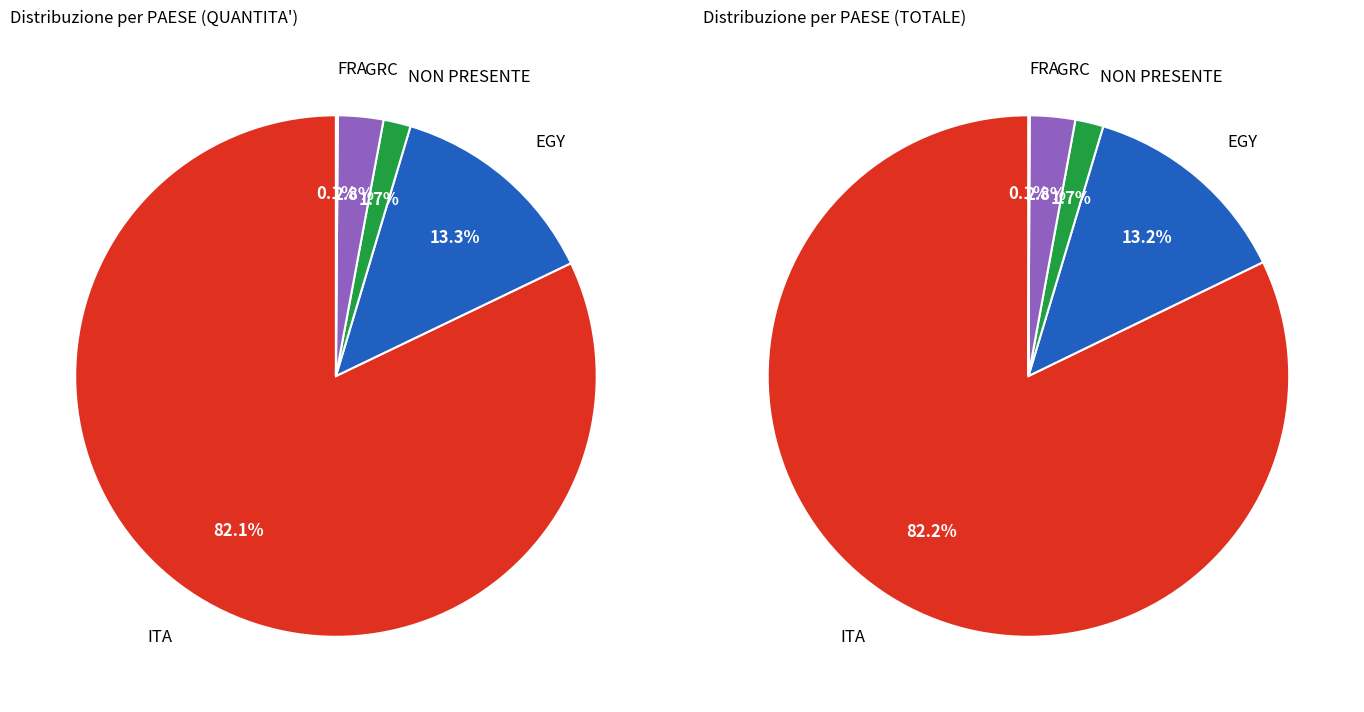

Count the number of slices in the pie.

5